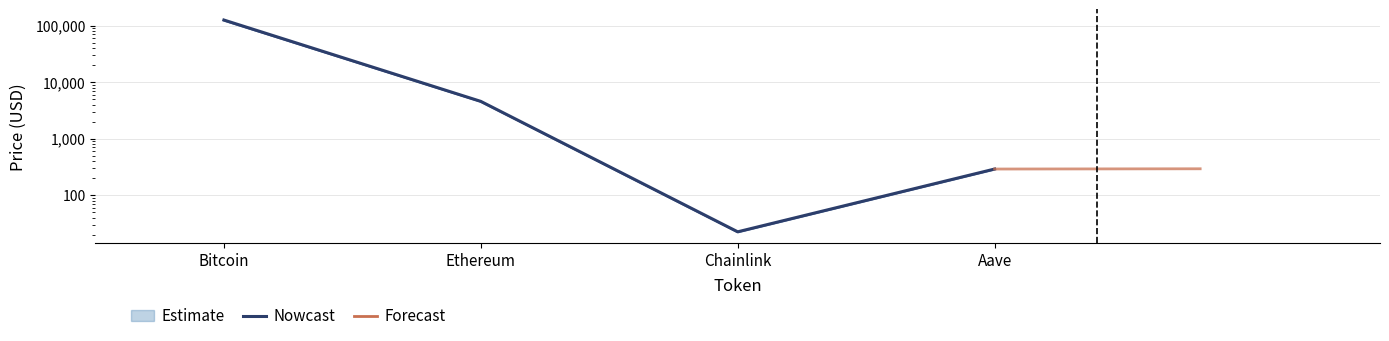

True or false: price24hAgo and price cross at least once.

False